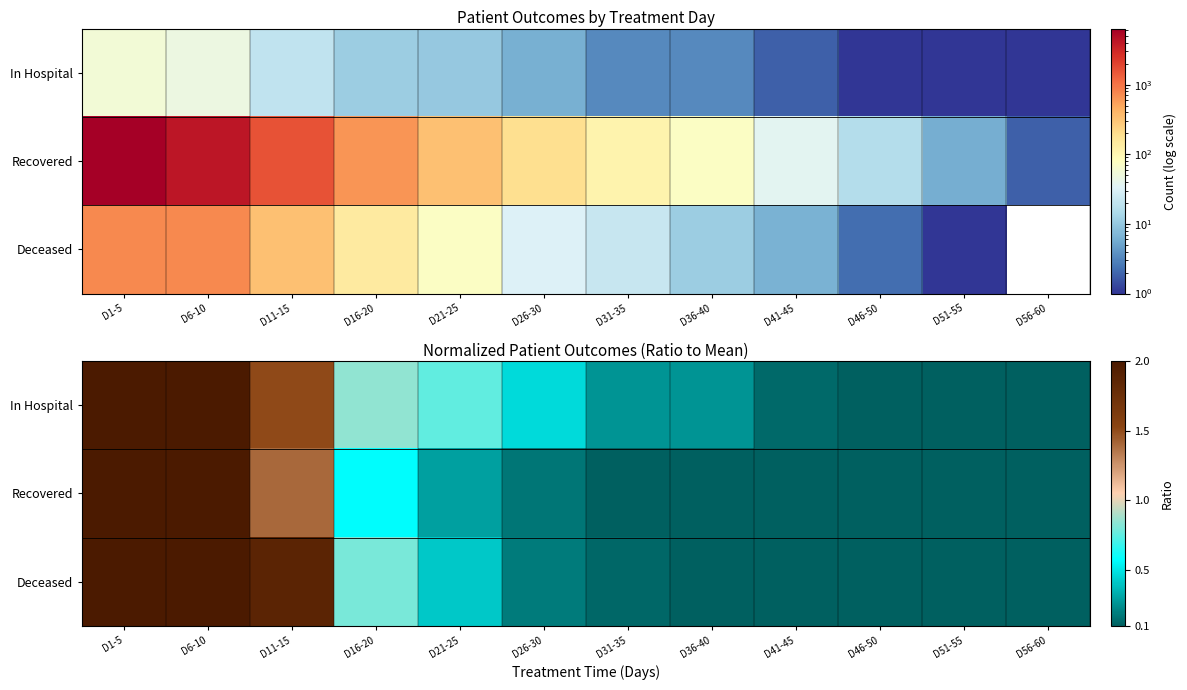

Which series has the widest spread of values?

Recovered